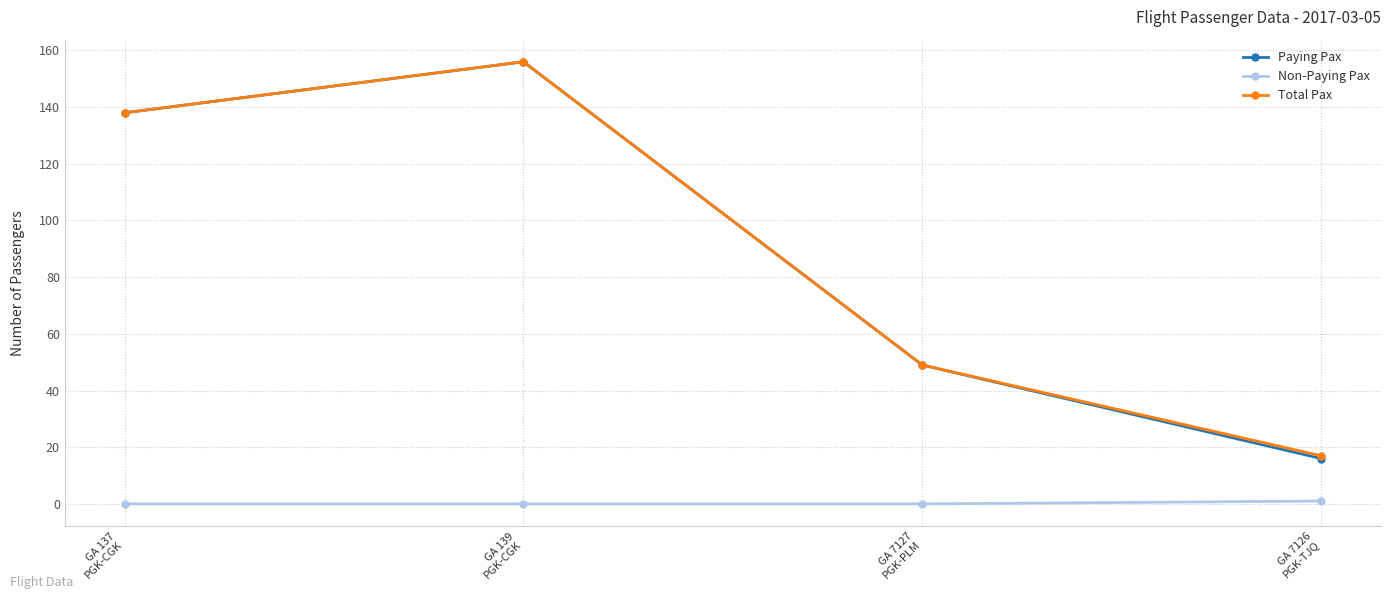

How many series are shown in this chart?

3